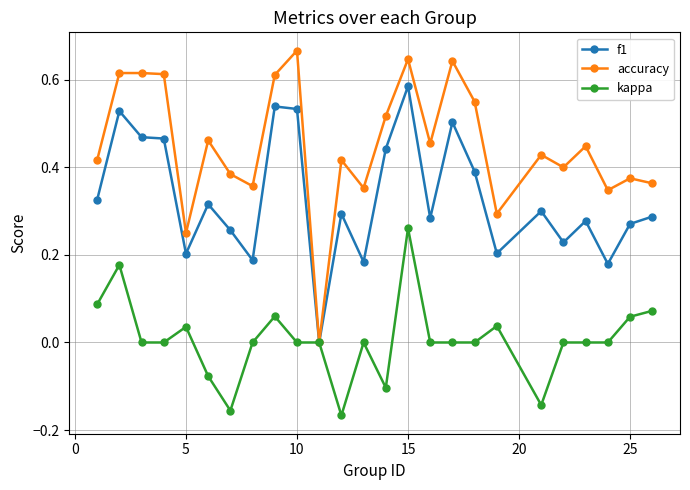

Which series has the largest total across all categories?

accuracy